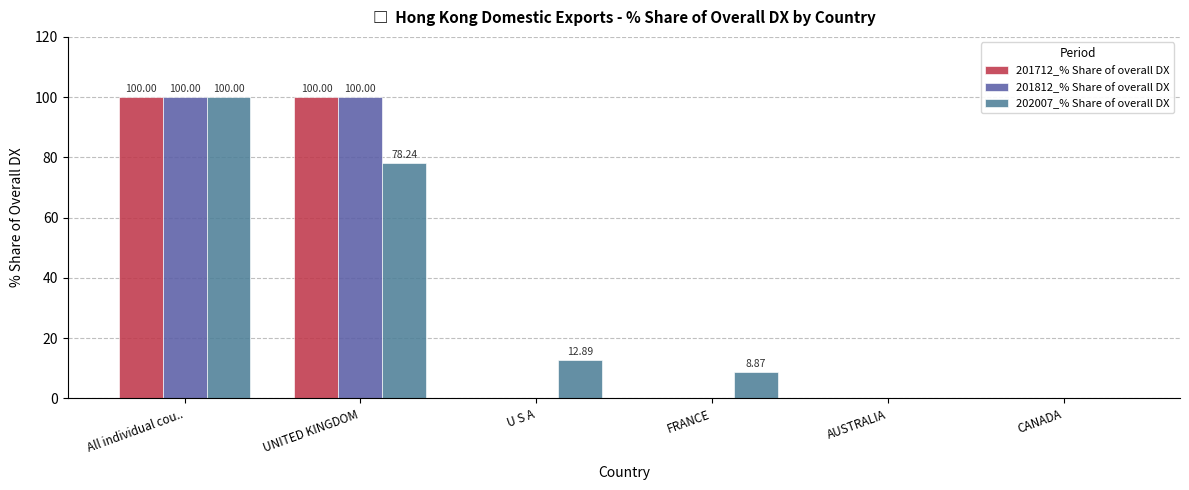

How many groups of bars are there?

6